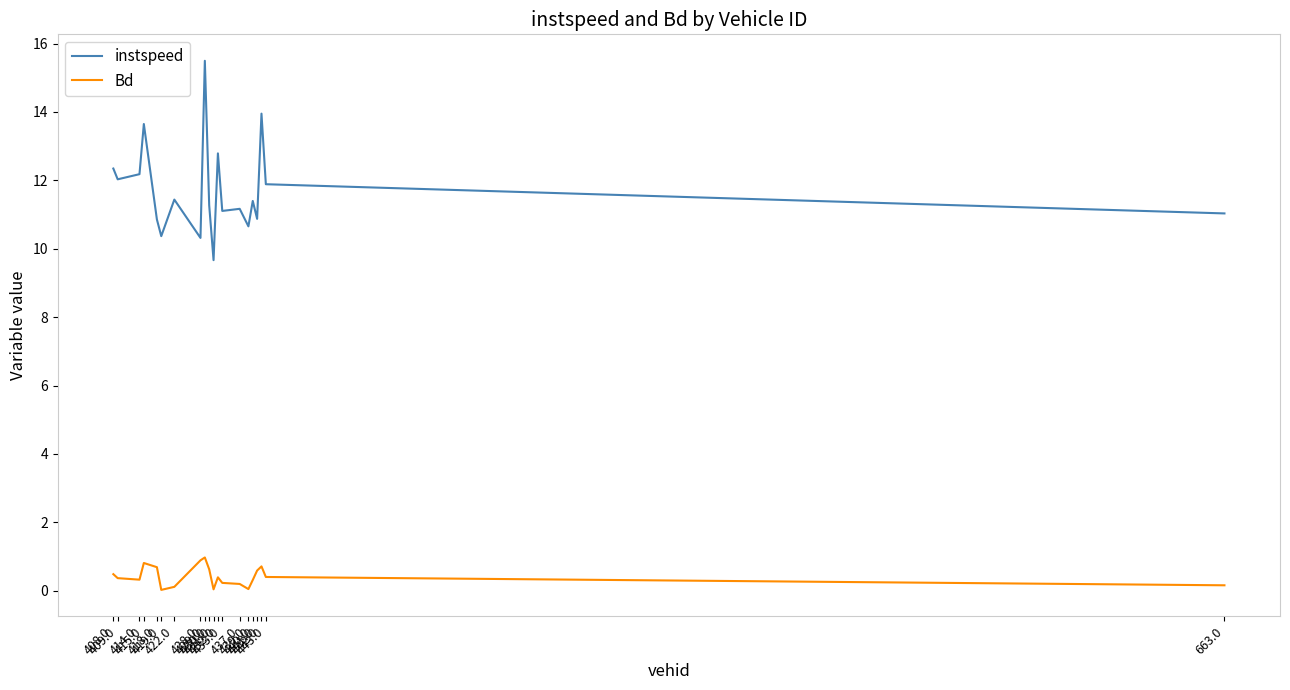

List the series in order of their peak value, lowest first.

Bd, instspeed